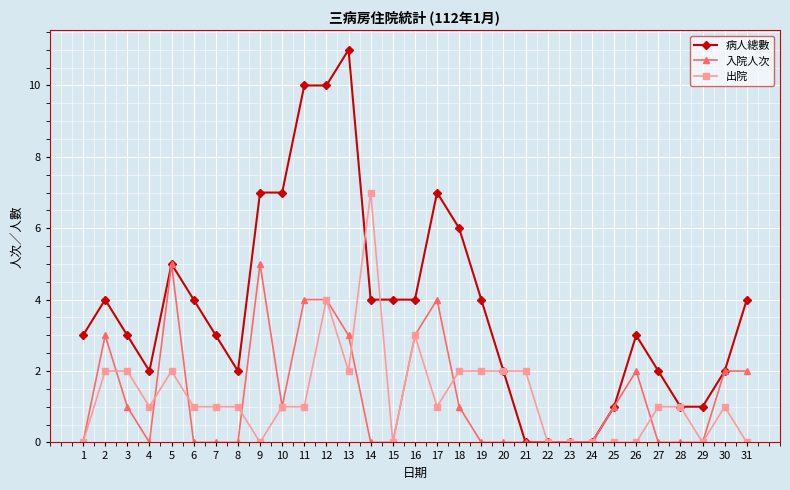

True or false: 出院 has more than 1 points higher than both neighbors.

True